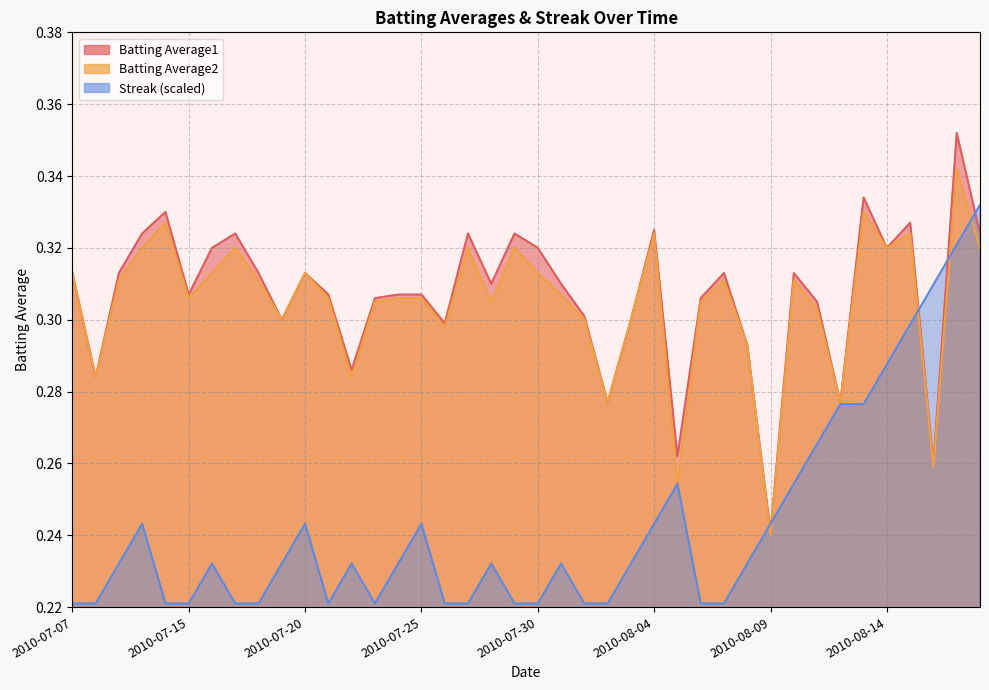

Is the value of Streak at 2010-08-08 greater than the value of Batting Average2 at 2010-08-17?

No